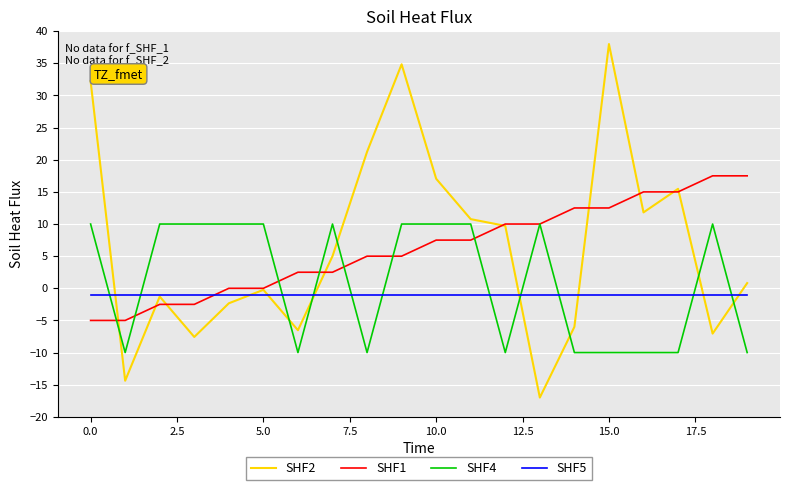

How many values in the SHF1 series are below 7?

10